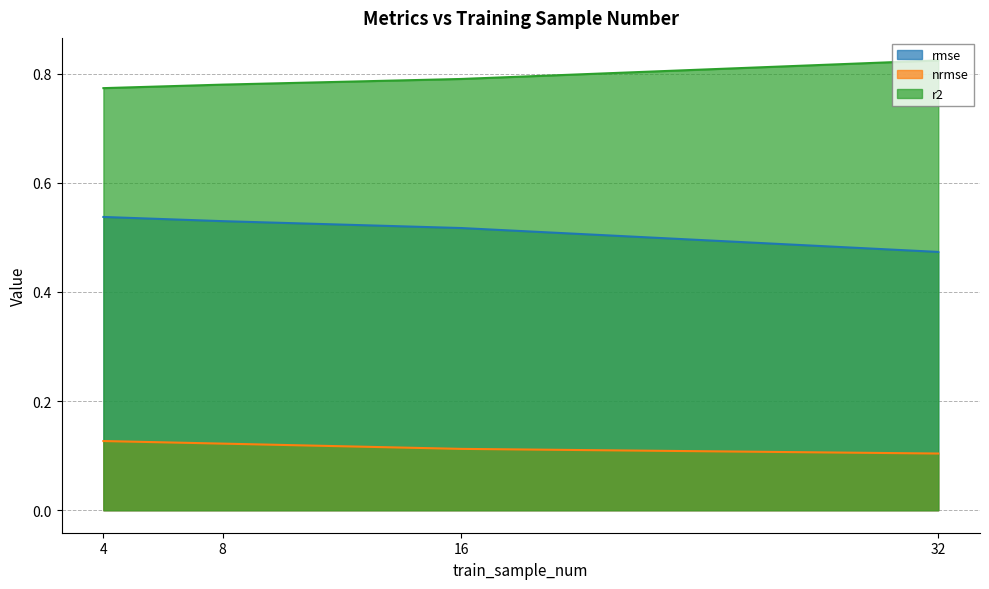

Reading left to right, transcribe all the data shown in this chart.

rmse: 4=0.5	8=0.5	16=0.5	32=0.5
nrmse: 4=0.1	8=0.1	16=0.1	32=0.1
r2: 4=0.8	8=0.8	16=0.8	32=0.8